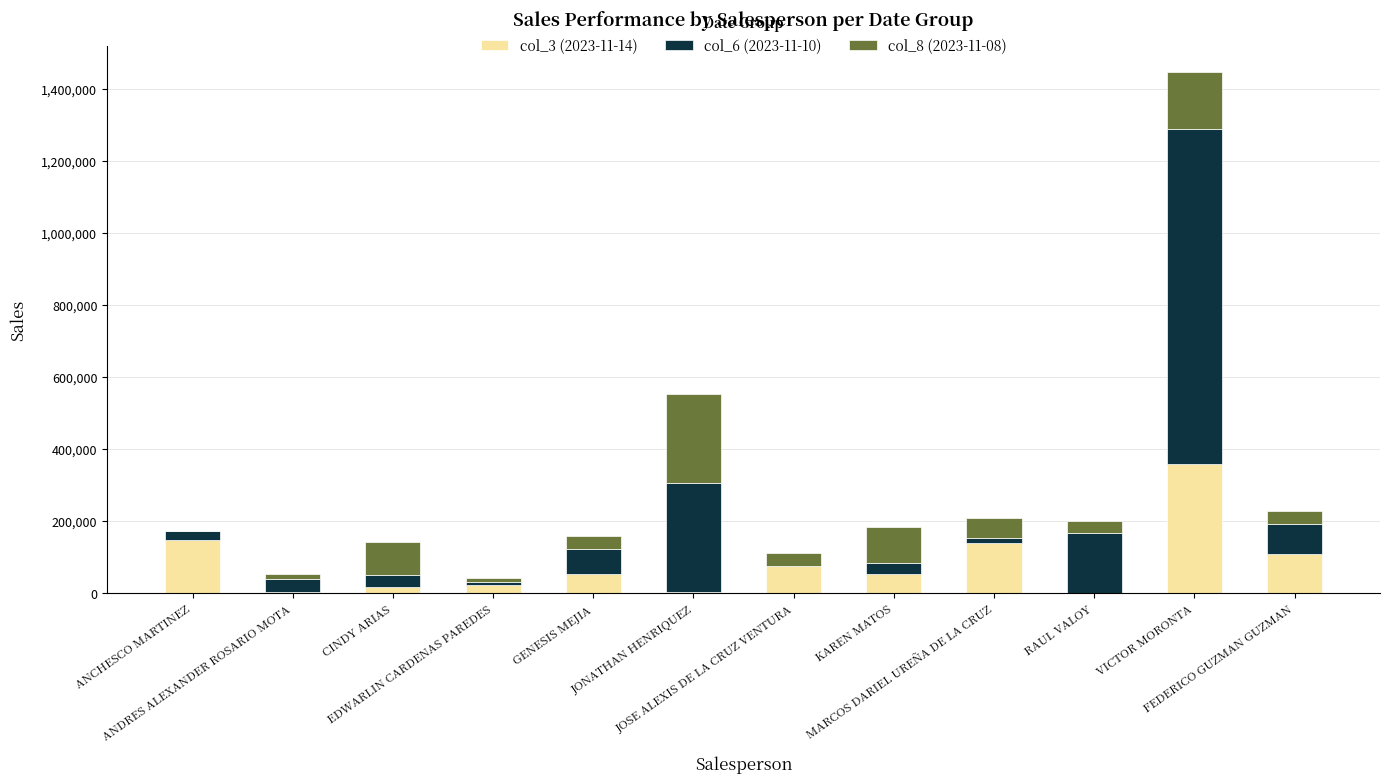

What is the highest value of the col_3 (2023-11-14) series?

359856.9